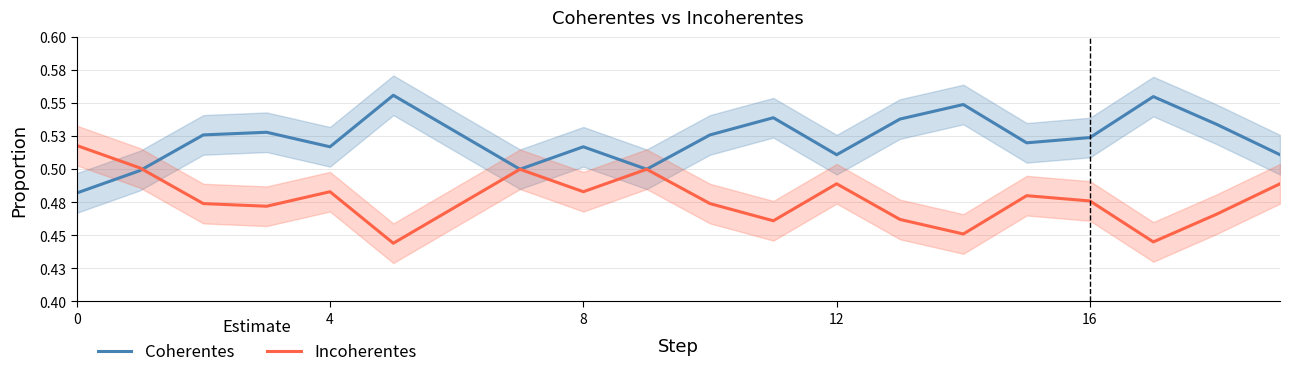

How many lines are shown in the chart?

2